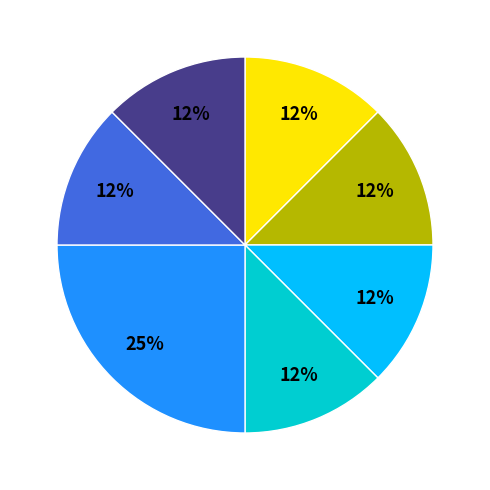

To the nearest percent, what is the average slice percentage?

14%